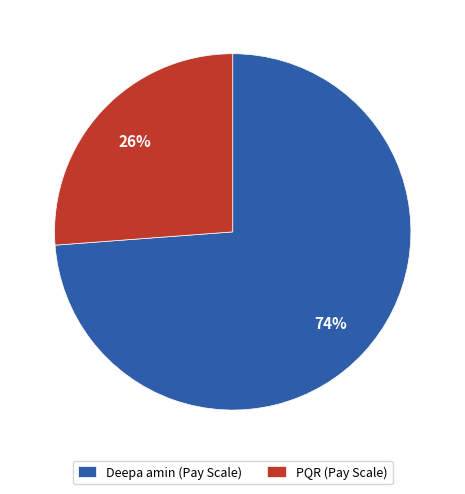

Do PQR (Pay Scale) and Deepa amin (Pay Scale) together represent more than half of the pie?

Yes